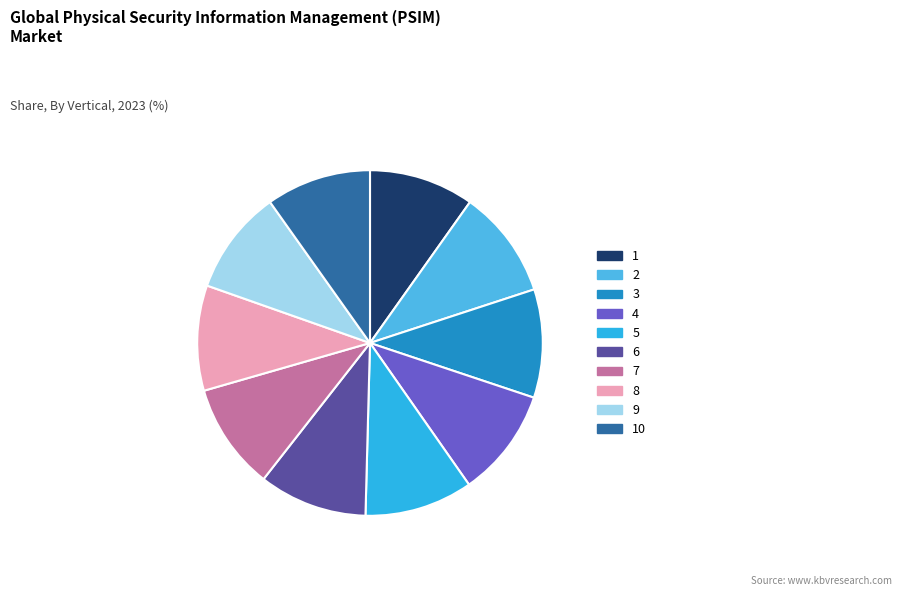

Which category has the biggest portion of the pie?

4